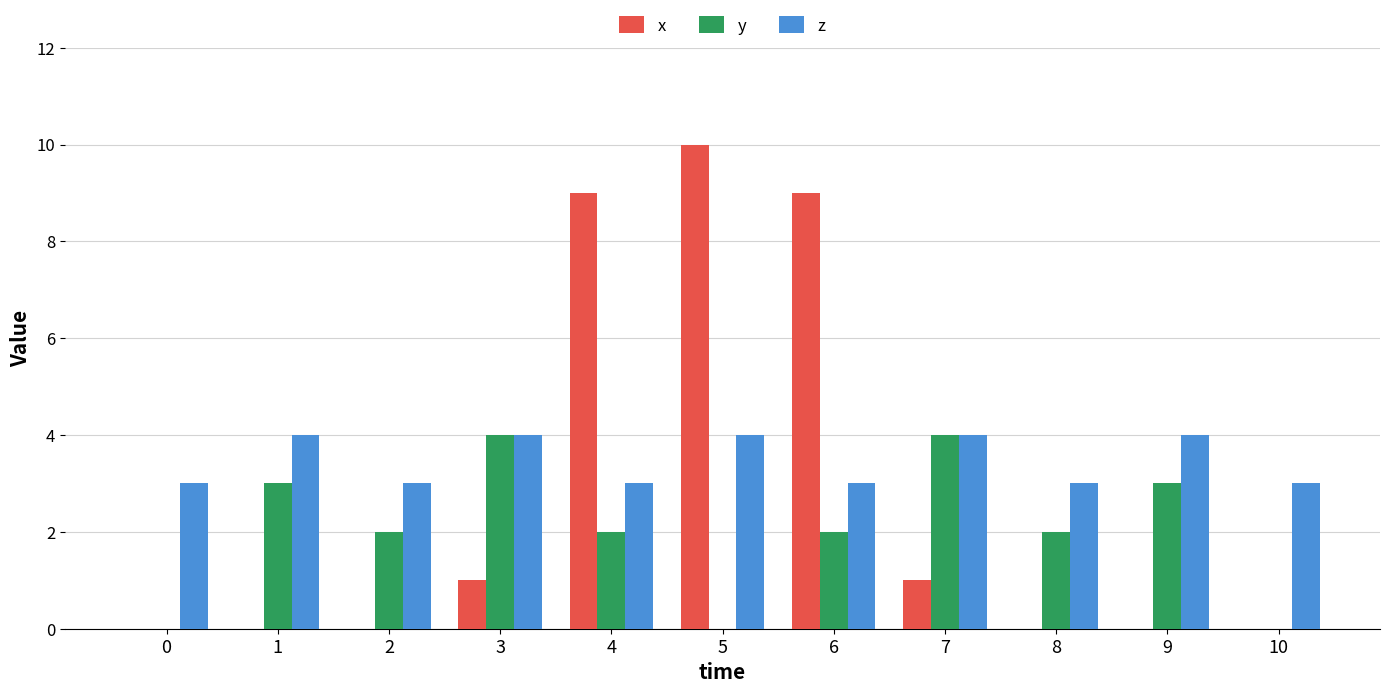

Is the value of z at 10 greater than the value of x at 6?

No